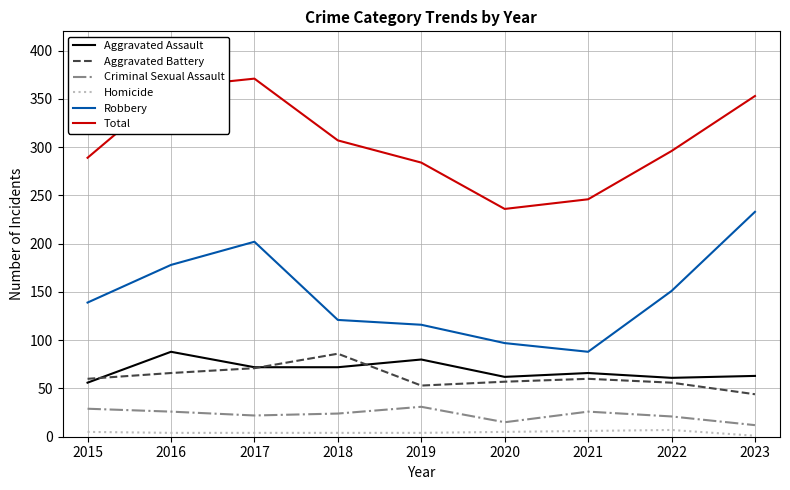

True or false: Robbery and Homicide cross at least once.

False